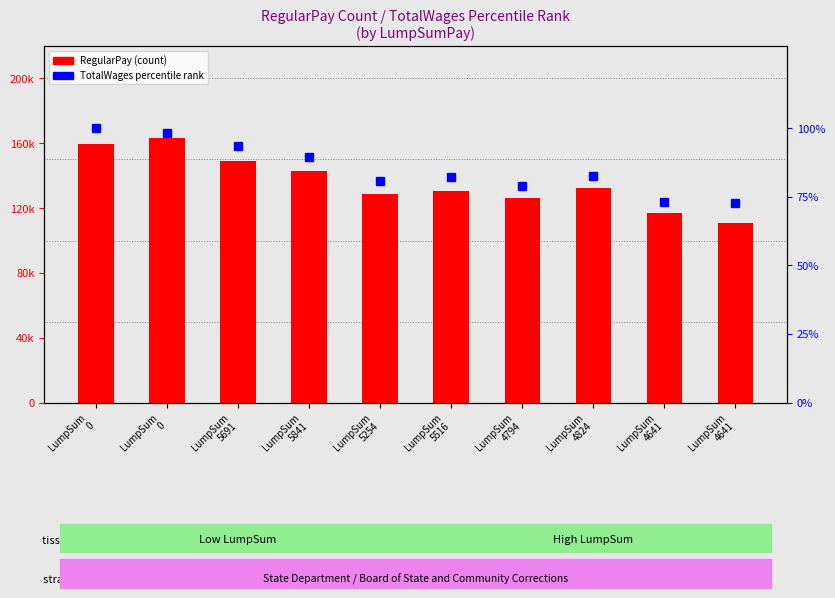

At how many categories does at least one series exceed 144014?

3